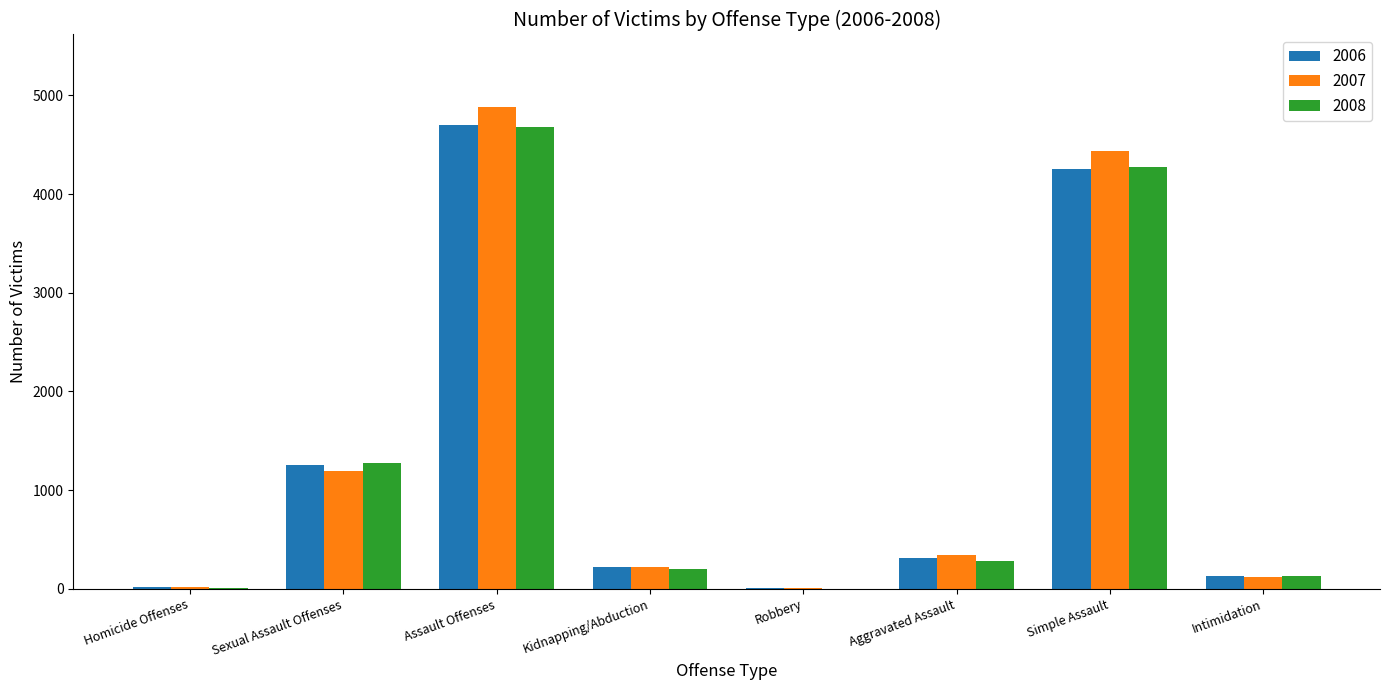

What is the maximum value shown in the chart?

4884